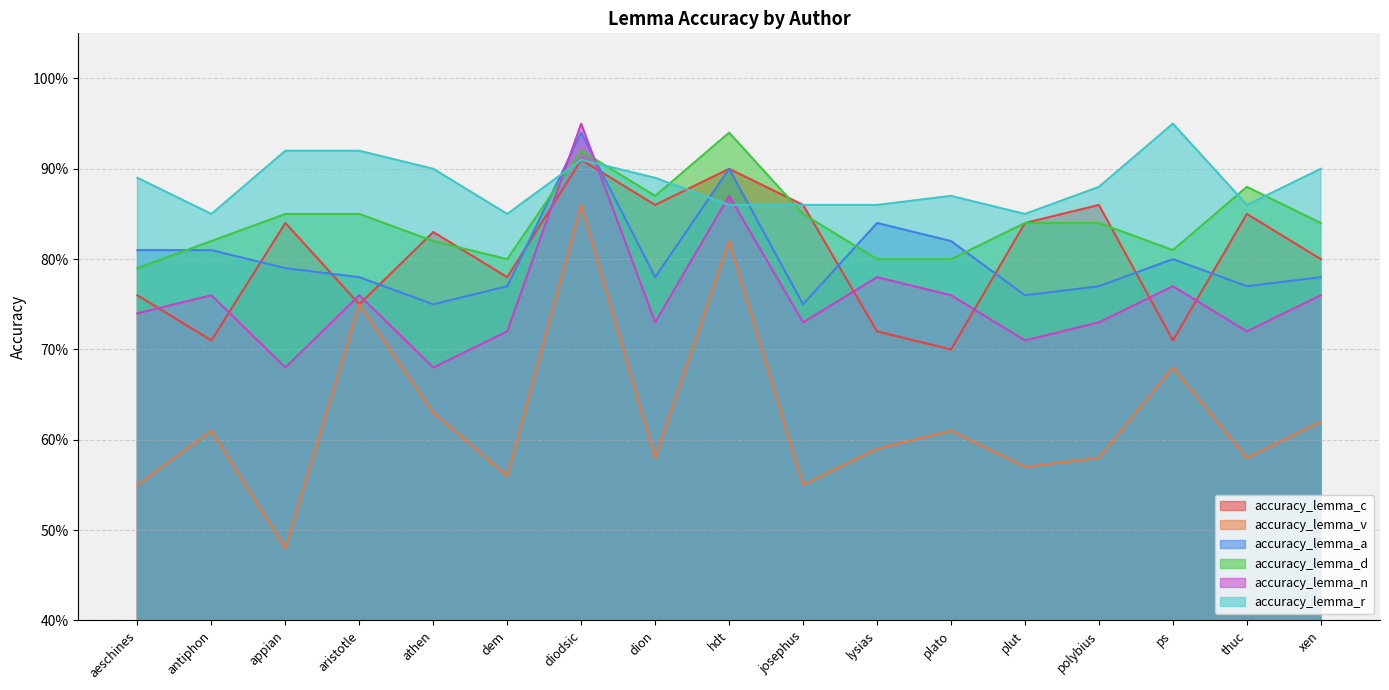

Reading left to right, list all the values displayed in this chart.

accuracy_lemma_c: 0.8	0.7	0.8	0.8	0.8	0.8	0.9	0.9	0.9	0.9	0.7	0.7	0.8	0.9	0.7	0.8	0.8
accuracy_lemma_v: 0.6	0.6	0.5	0.8	0.6	0.6	0.9	0.6	0.8	0.6	0.6	0.6	0.6	0.6	0.7	0.6	0.6
accuracy_lemma_a: 0.8	0.8	0.8	0.8	0.8	0.8	0.9	0.8	0.9	0.8	0.8	0.8	0.8	0.8	0.8	0.8	0.8
accuracy_lemma_d: 0.8	0.8	0.8	0.8	0.8	0.8	0.9	0.9	0.9	0.8	0.8	0.8	0.8	0.8	0.8	0.9	0.8
accuracy_lemma_n: 0.7	0.8	0.7	0.8	0.7	0.7	0.9	0.7	0.9	0.7	0.8	0.8	0.7	0.7	0.8	0.7	0.8
accuracy_lemma_r: 0.9	0.8	0.9	0.9	0.9	0.8	0.9	0.9	0.9	0.9	0.9	0.9	0.8	0.9	0.9	0.9	0.9